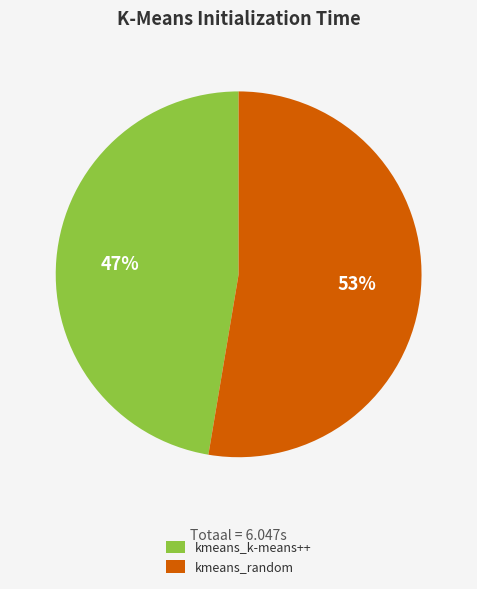

Combined, do kmeans_random and kmeans_k-means++ account for over 50%?

Yes